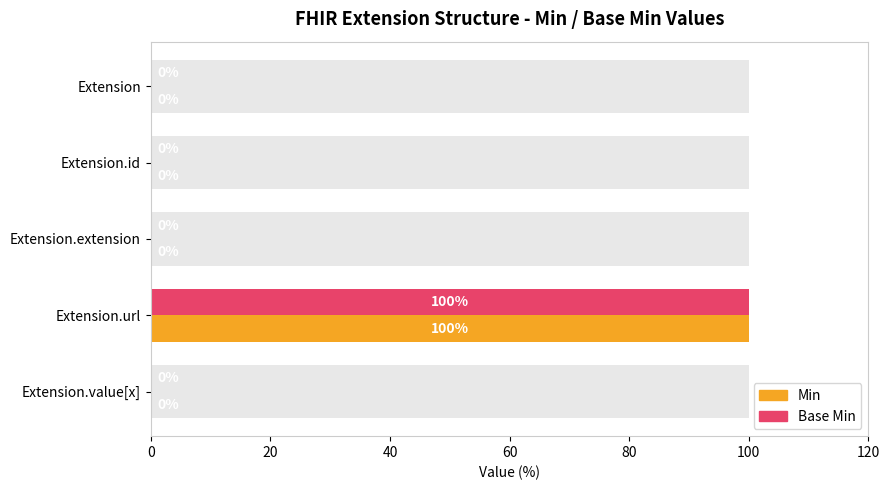

Reading left to right, extract all data points from this chart.

Min: 0	0	0	100	0
Base Min: 0	0	0	100	0